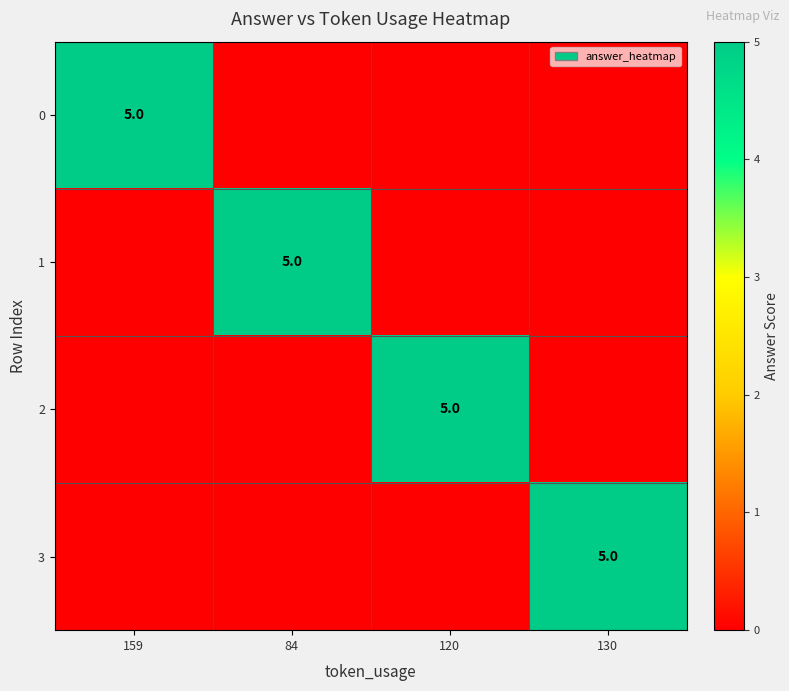

True or false: 0 has a value of 5 at 159.

True